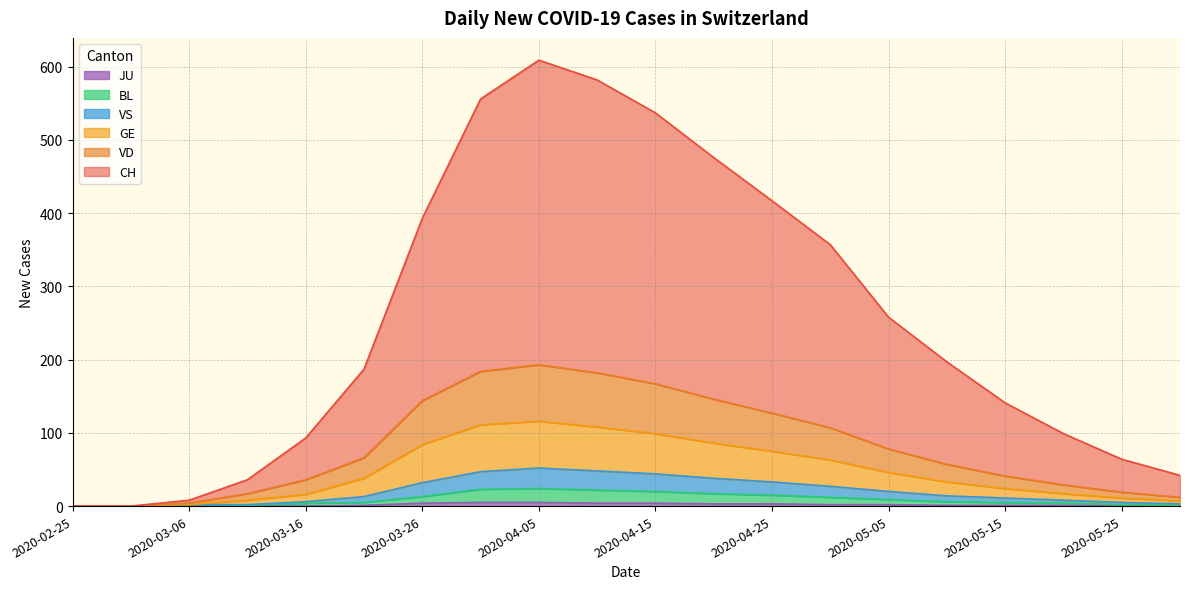

At which label does JU first exceed 1?

2020-03-26